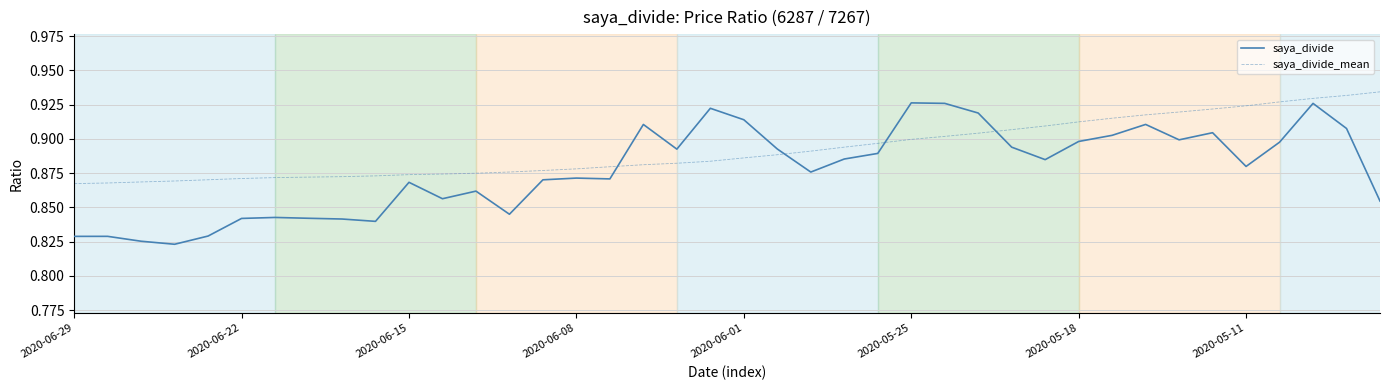

List the series in order of their overall mean, highest first.

saya_divide_mean, saya_divide